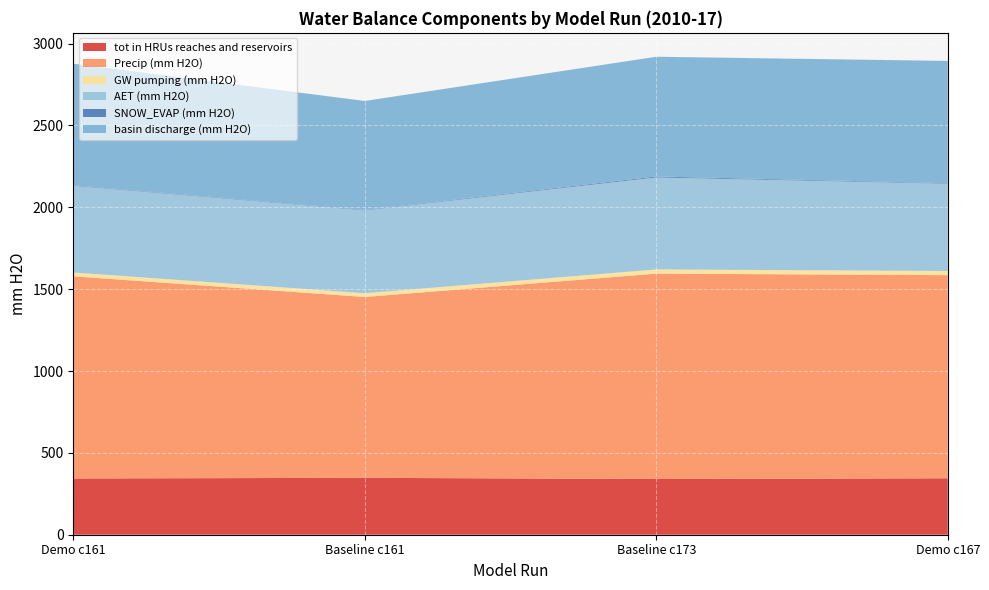

Reading left to right, list all the values displayed in this chart.

tot in HRUs reaches and reservoirs: Demo c161=343.6	Baseline c161=347.5	Baseline c173=340.3	Demo c167=344.7
Precip (mm H2O): Demo c161=1235.0	Baseline c161=1104.8	Baseline c173=1254.7	Demo c167=1240.8
GW pumping (mm H2O): Demo c161=23.3	Baseline c161=23.0	Baseline c173=25.6	Demo c167=25.5
AET (mm H2O): Demo c161=529.6	Baseline c161=505.9	Baseline c173=561.8	Demo c167=533.2
SNOW_EVAP (mm H2O): Demo c161=3.2	Baseline c161=2.9	Baseline c173=5.9	Demo c167=3.1
basin discharge (mm H2O): Demo c161=742.6	Baseline c161=665.5	Baseline c173=731.4	Demo c167=746.9